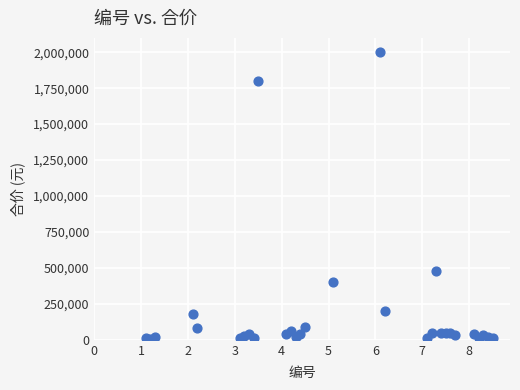

What Y value in the scatter plot is closest to 1002500?

480000